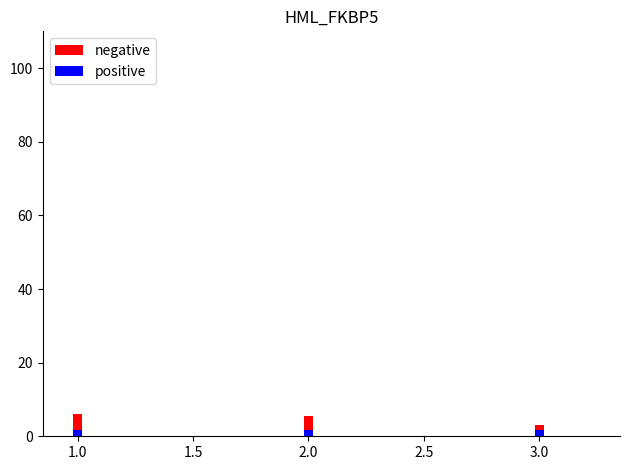

What is the difference between the highest and lowest values at 1.0?

4.4